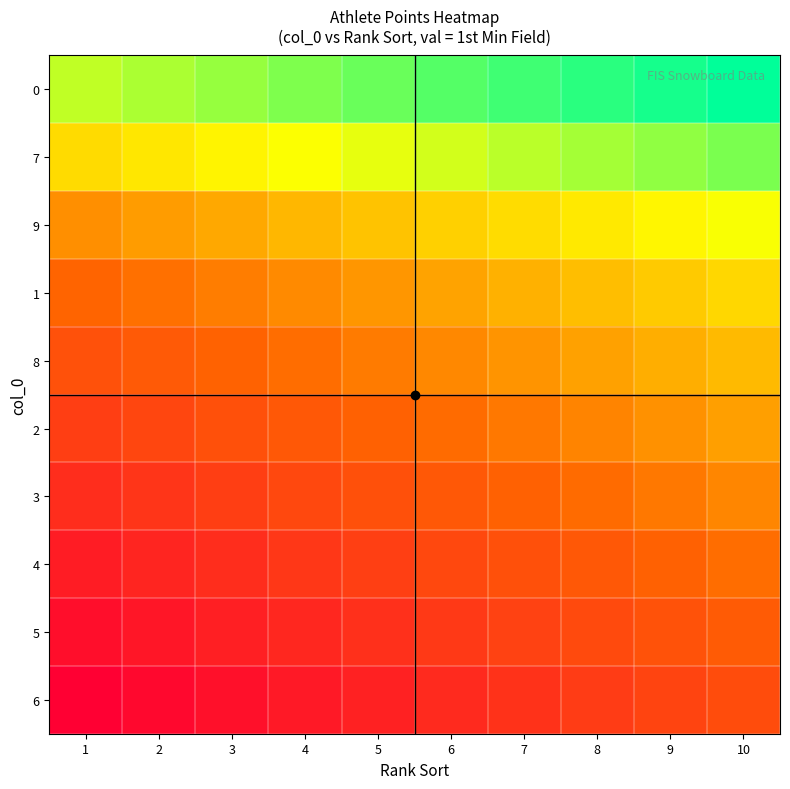

Reading left to right, what are all the values shown in this chart?

0: 1=120.0	2=125.0	3=130.0	4=135.0	5=140.0	6=145.0	7=150.0	8=155.0	9=160.0	10=165.0
7: 1=91.0	2=96.0	3=101.0	4=106.0	5=111.0	6=116.0	7=121.0	8=126.0	9=131.0	10=136.0
9: 1=62.0	2=67.0	3=72.0	4=77.0	5=82.0	6=87.0	7=92.0	8=97.0	9=102.0	10=107.0
1: 1=45.0	2=50.0	3=55.0	4=60.0	5=65.0	6=70.0	7=75.0	8=80.0	9=85.0	10=90.0
8: 1=34.0	2=39.0	3=44.0	4=49.0	5=54.0	6=59.0	7=64.0	8=69.0	9=74.0	10=79.0
2: 1=23.0	2=28.0	3=33.0	4=38.0	5=43.0	6=48.0	7=53.0	8=58.0	9=63.0	10=68.0
3: 1=13.2	2=18.2	3=23.2	4=28.2	5=33.2	6=38.2	7=43.2	8=48.2	9=53.2	10=58.2
4: 1=3.4	2=8.4	3=13.4	4=18.4	5=23.4	6=28.4	7=33.4	8=38.4	9=43.4	10=48.4
5: 1=-5.2	2=-0.2	3=4.8	4=9.8	5=14.8	6=19.8	7=24.8	8=29.8	9=34.8	10=39.8
6: 1=-13.8	2=-8.8	3=-3.8	4=1.2	5=6.2	6=11.2	7=16.2	8=21.2	9=26.2	10=31.2